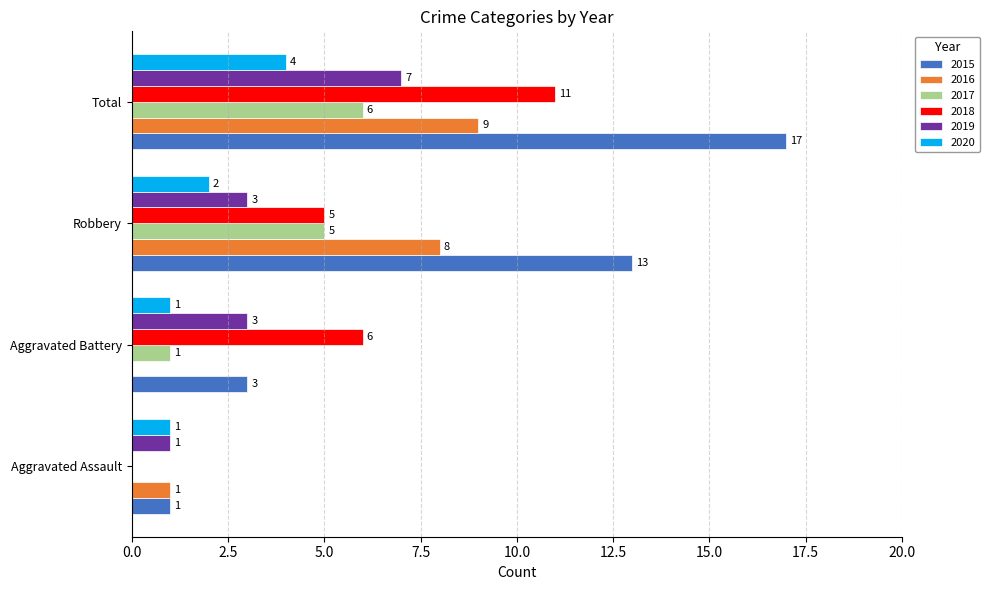

What is the sum of the 2018 values at Aggravated Assault and Robbery?

5